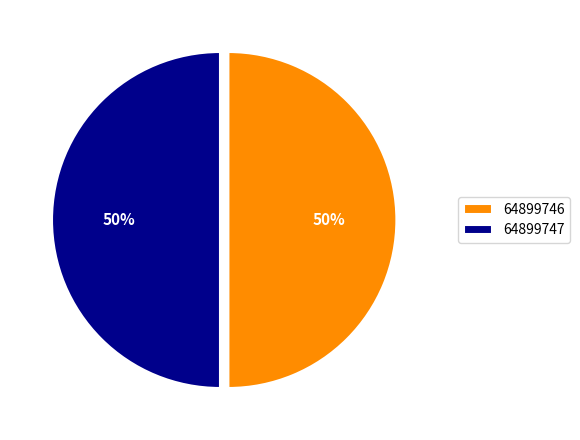

To the nearest percent, what is the combined percentage of 64899746 and 64899747?

100%